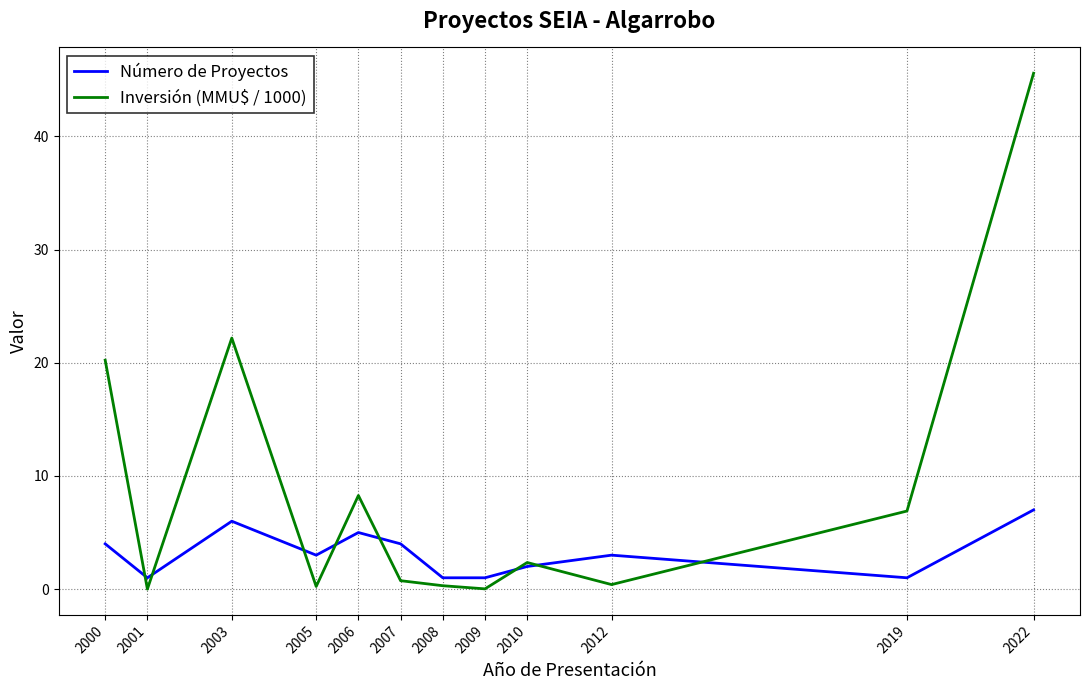

Rank the series by their average value, from lowest to highest.

Número de Proyectos, Inversión (MMU$ / 1000)